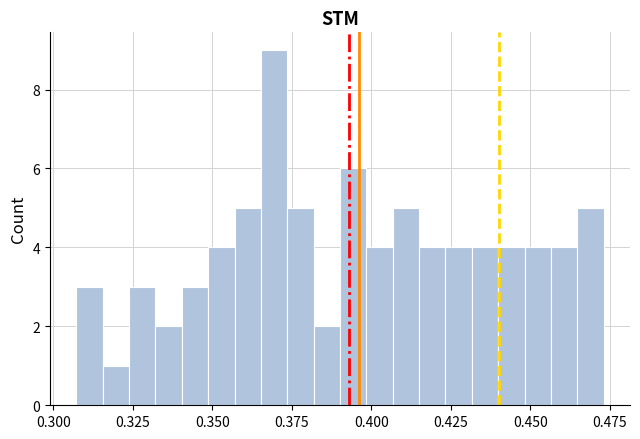

Around what value on the x-axis is the tallest bar? Give the approximate position of its centre, as read against the axis.

0.370